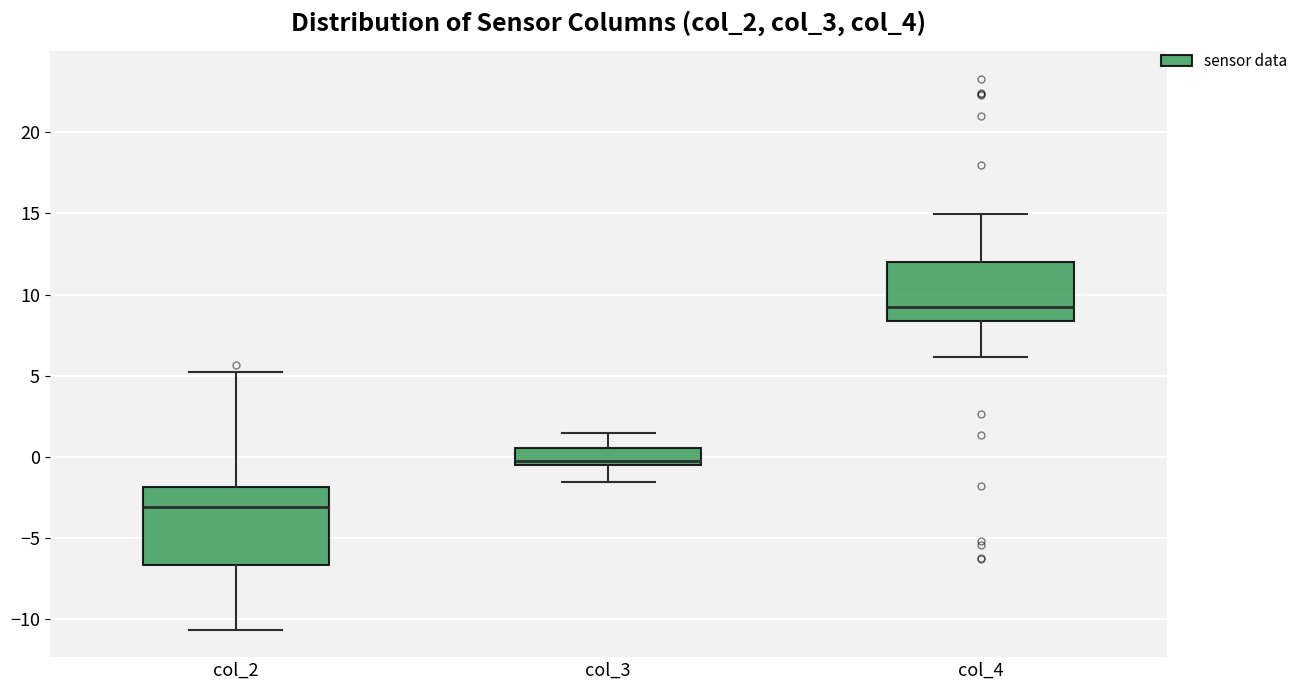

Which box is the tallest, from its lower edge to its upper edge?

col_2